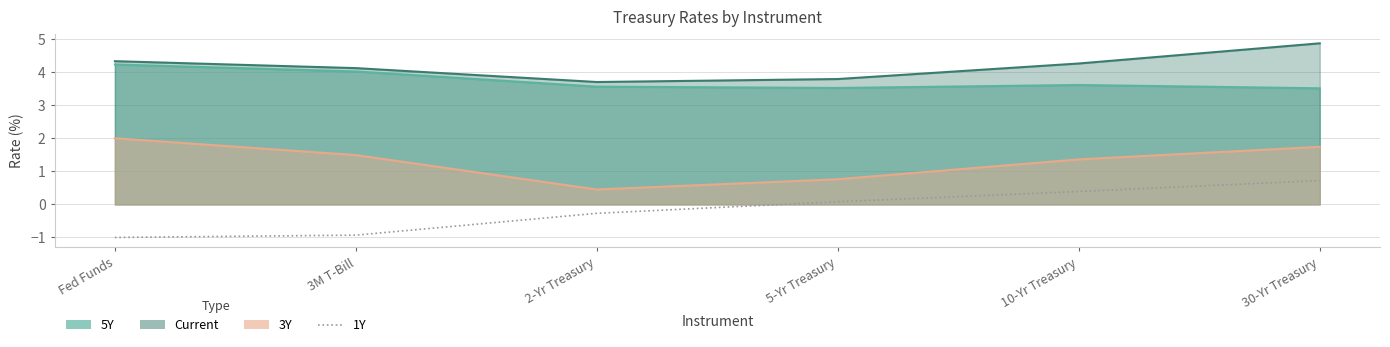

The chart shows a value of -1.4 at Fed Funds. True or false?

False